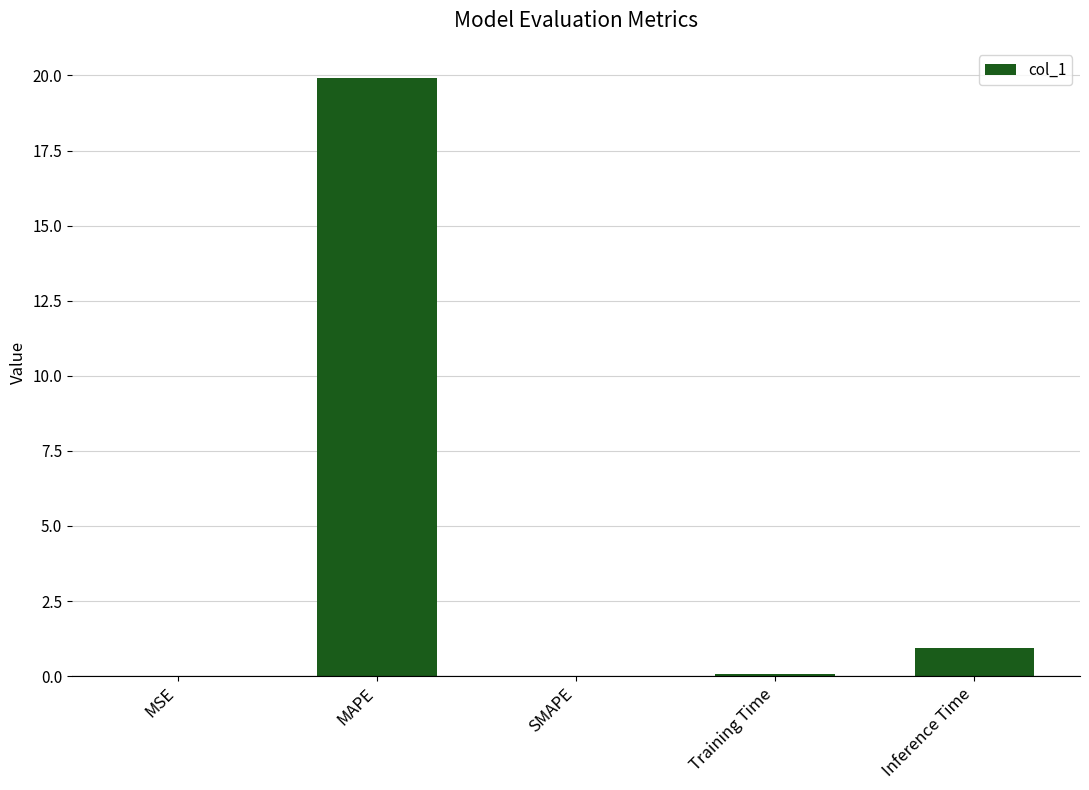

The value at SMAPE is 0.0. True or false?

True